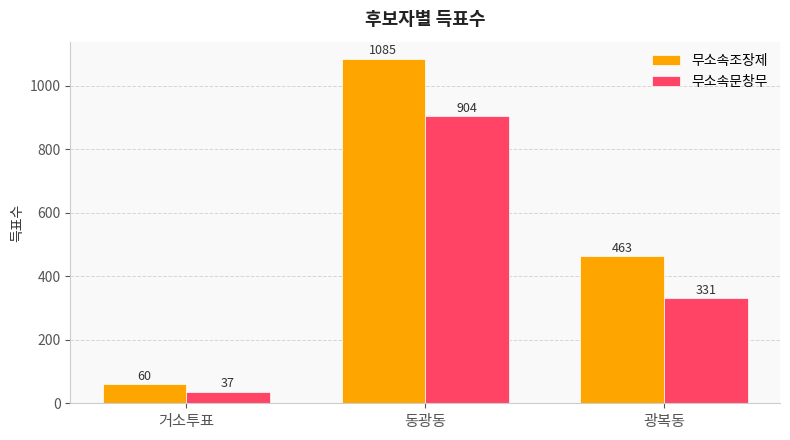

What is the sum of the 무소속문창무 values at 거소투표 and 광복동?

368